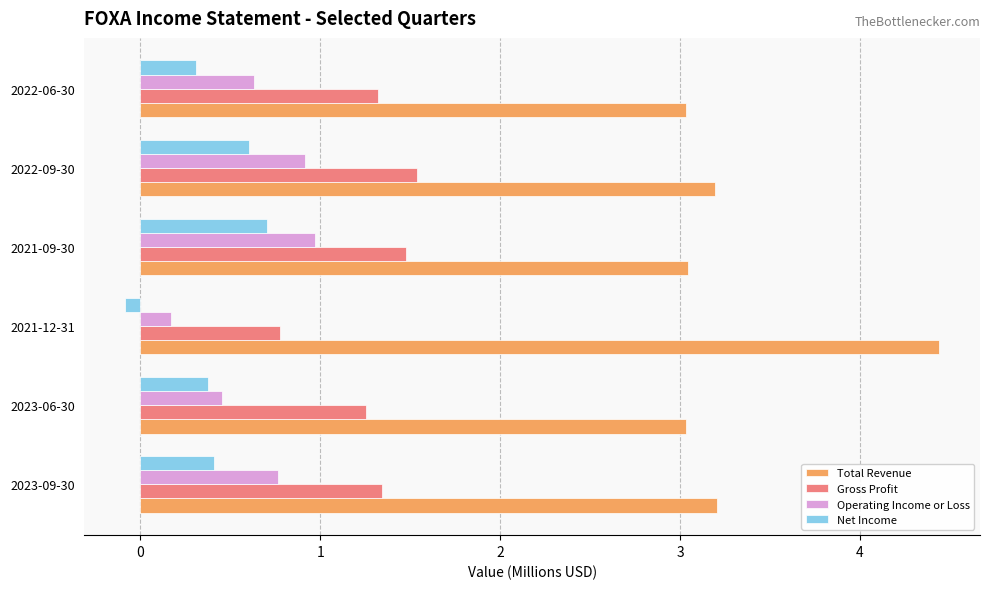

Where is Operating Income or Loss nearest to the value 0?

2021-12-31